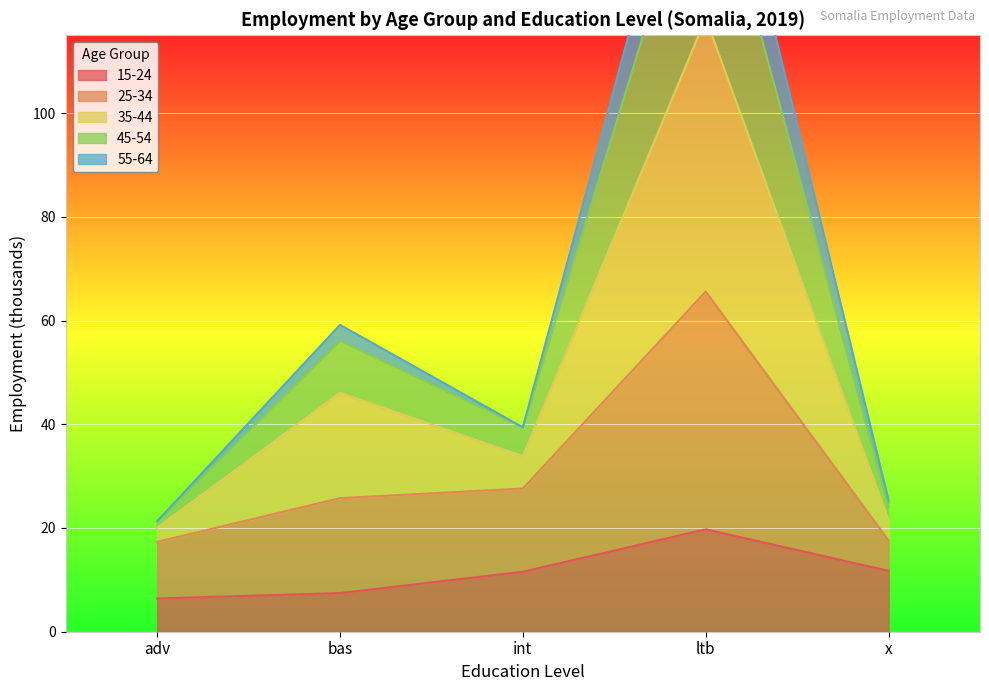

At which label does 15-24 reach its peak?

ltb